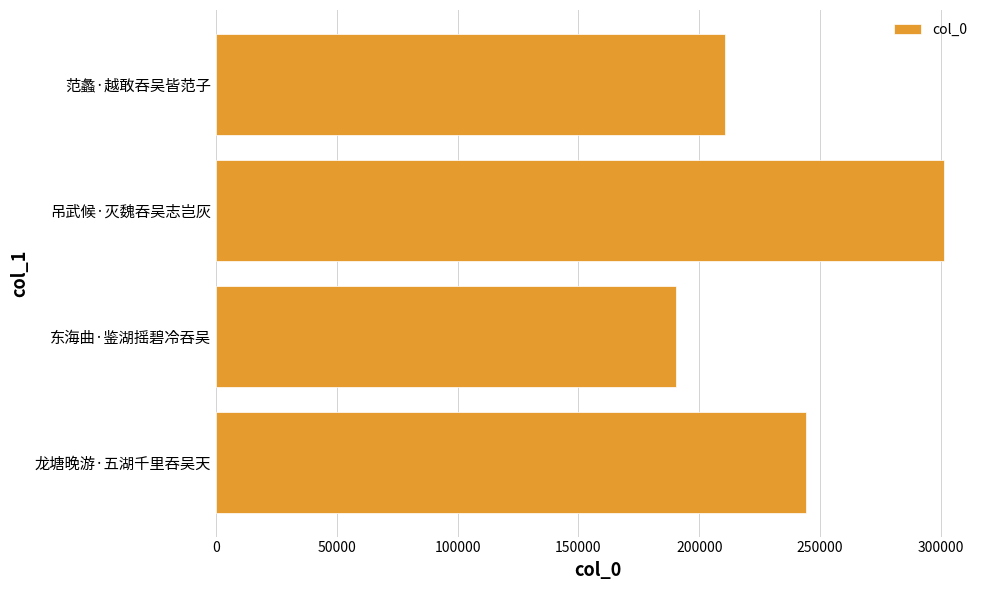

Reading bottom to top, what are all the values shown in this chart?

龙塘晚游·五湖千里吞吴天=244043	东海曲·鉴湖摇碧冷吞吴=190314	吊武候·灭魏吞吴志岂灰=301071	范蠡·越敢吞吴皆范子=210642